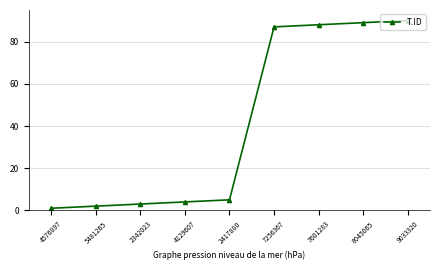

The chart shows a value of 1 at 4576897. True or false?

True